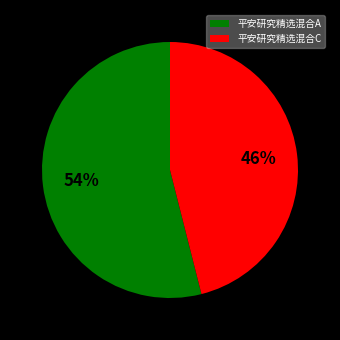

Is there any slice that represents more than half of the pie?

Yes